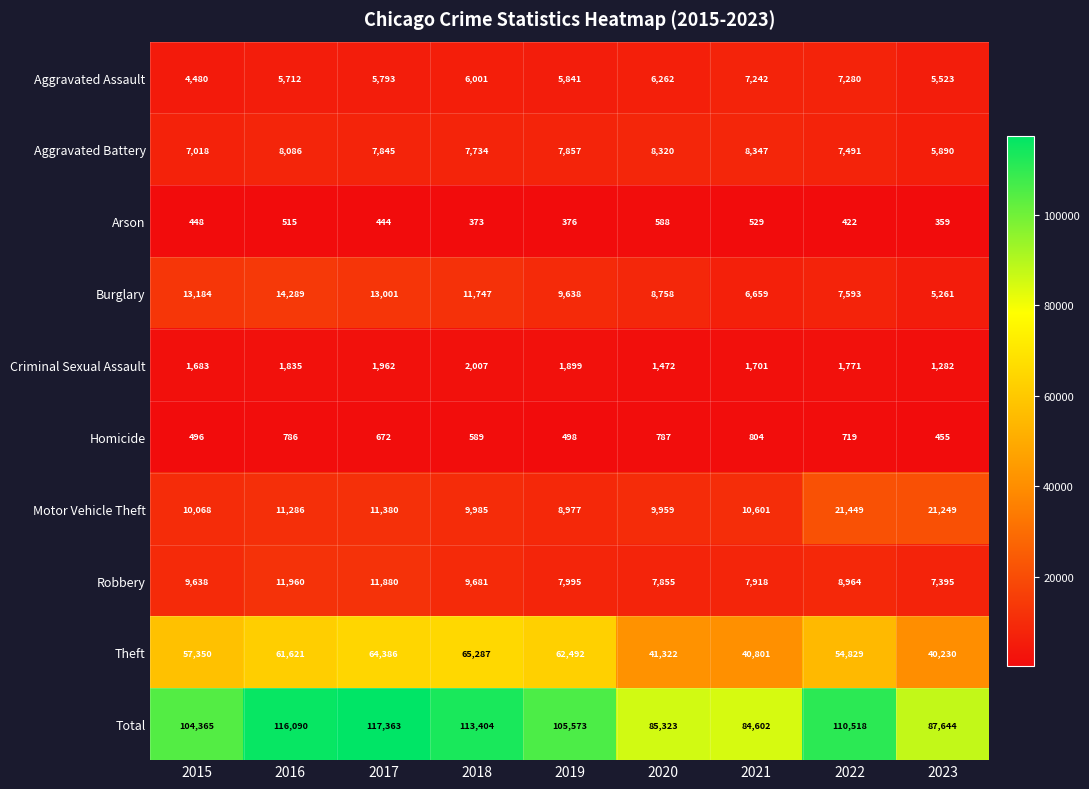

Rank the series by their maximum value, from highest to lowest.

Total, Theft, Motor Vehicle Theft, Burglary, Robbery, Aggravated Battery, Aggravated Assault, Criminal Sexual Assault, Homicide, Arson